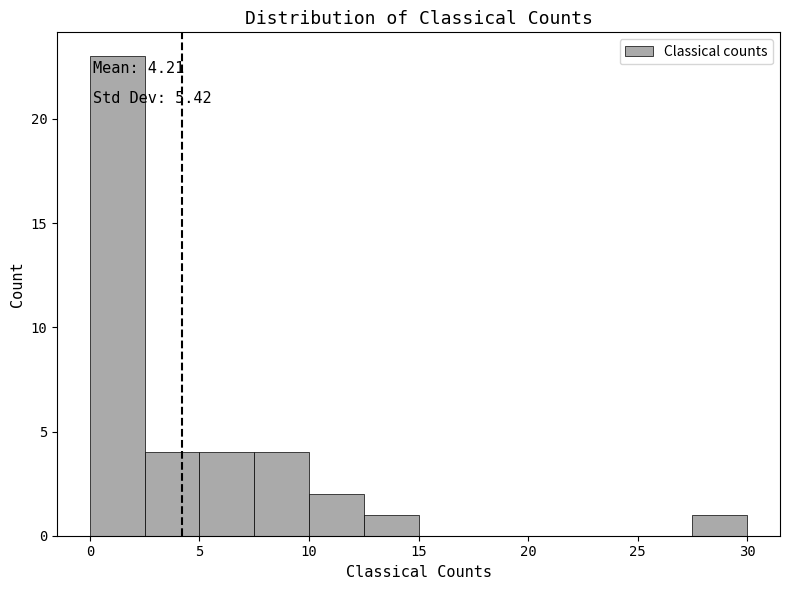

Which range on the x-axis has the tallest bar?

0.0 to 2.5